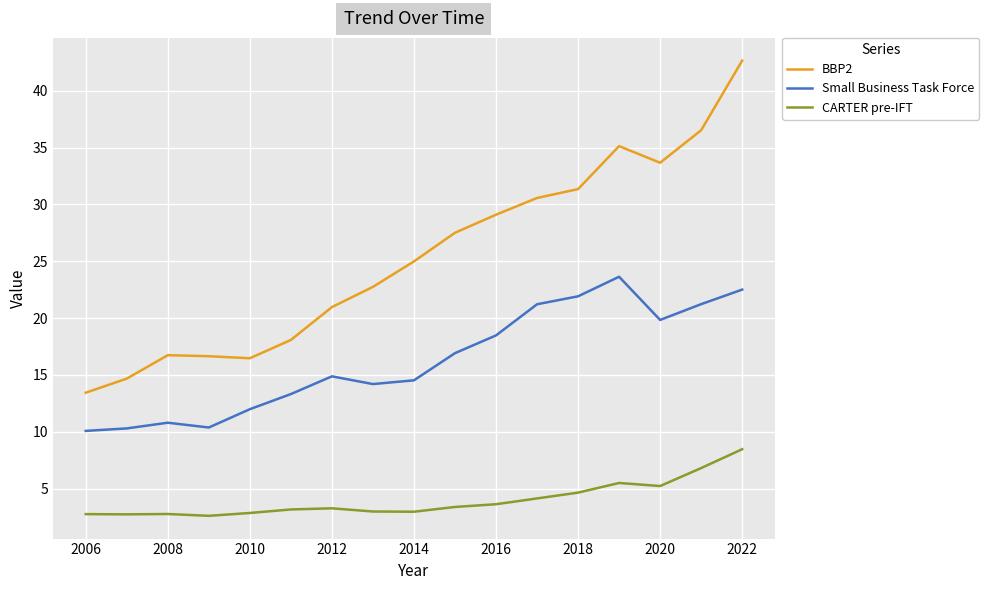

Does the chart display data point markers on the line(s)?

No